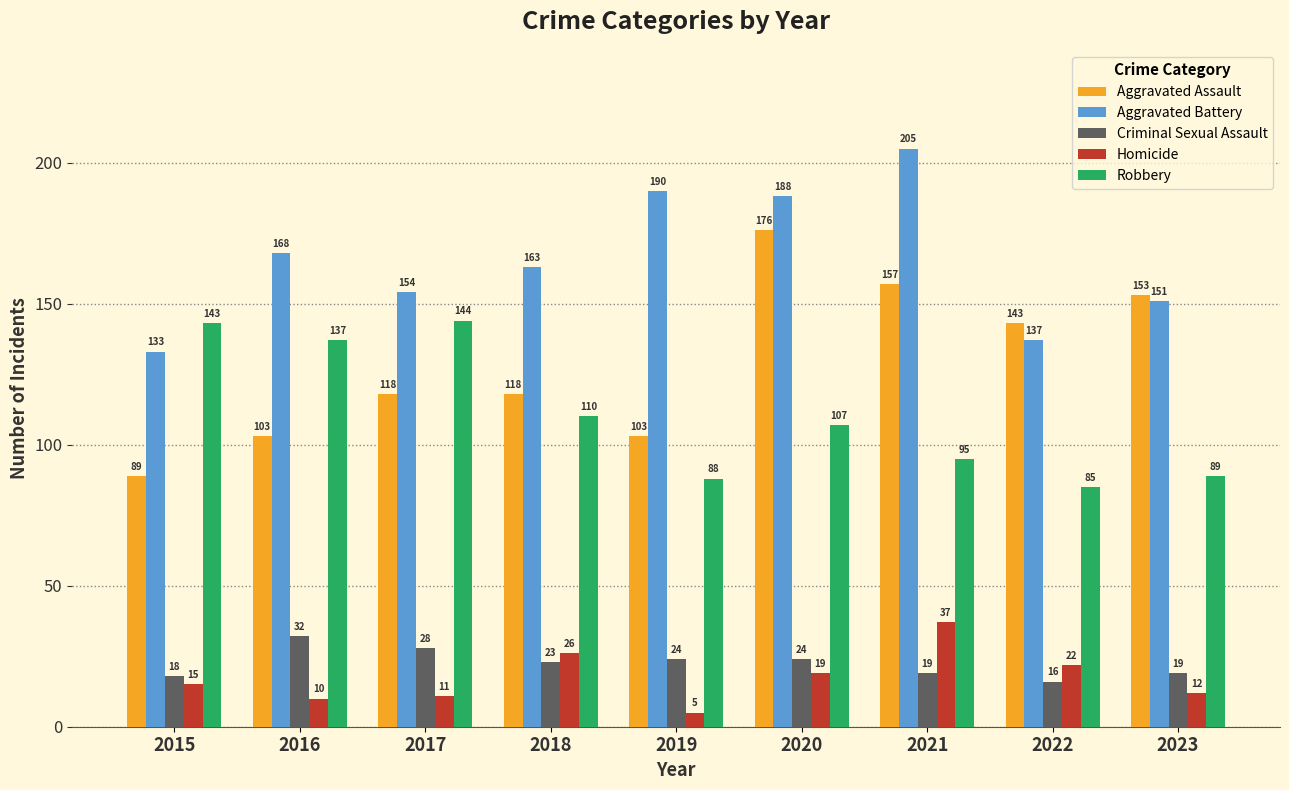

How many data points does each series have?

9